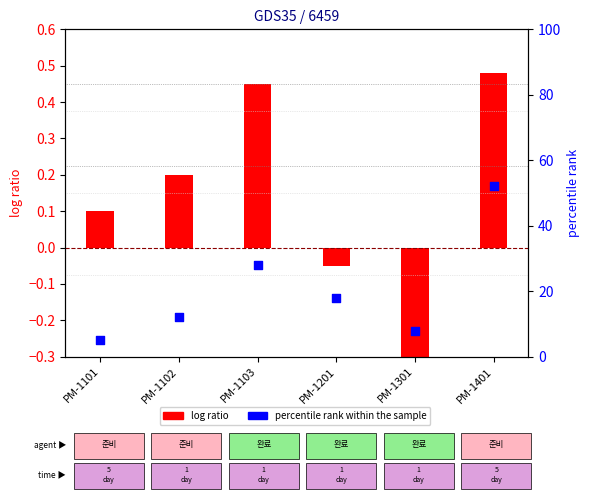

Which series contains the lowest Y value?

log ratio